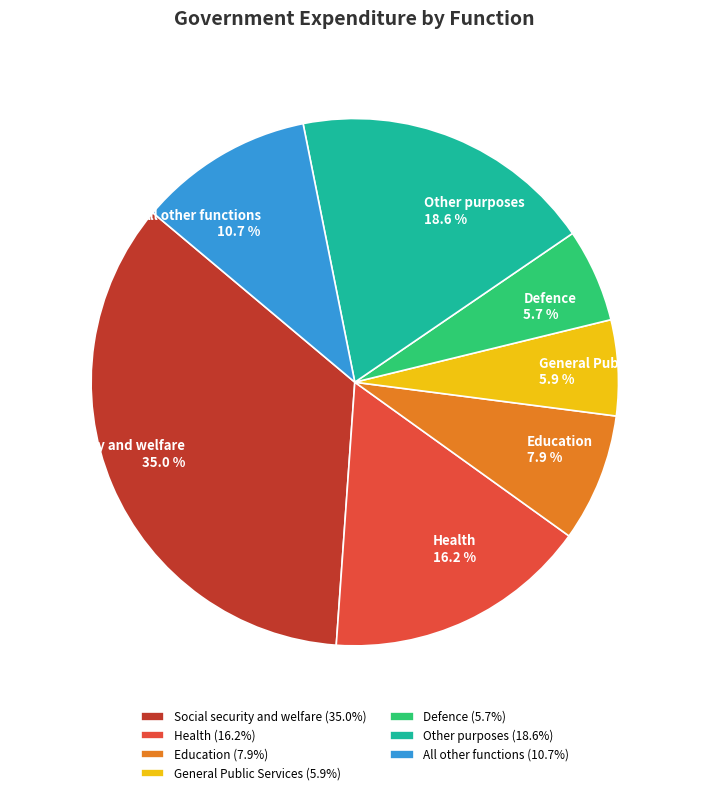

Is there a majority slice in this chart?

No